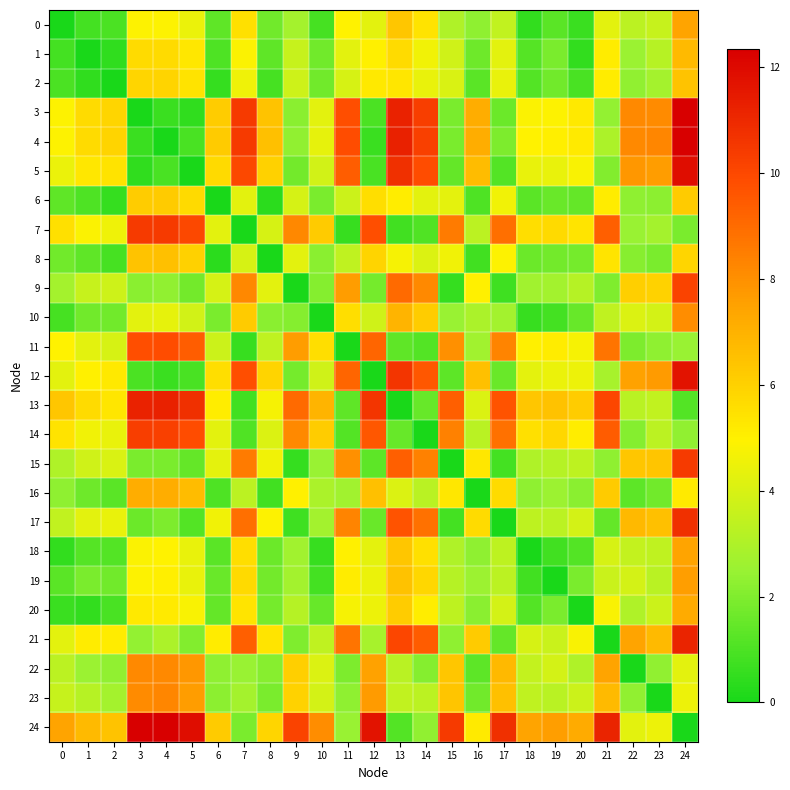

What is the total value across all series at 23?

105.6